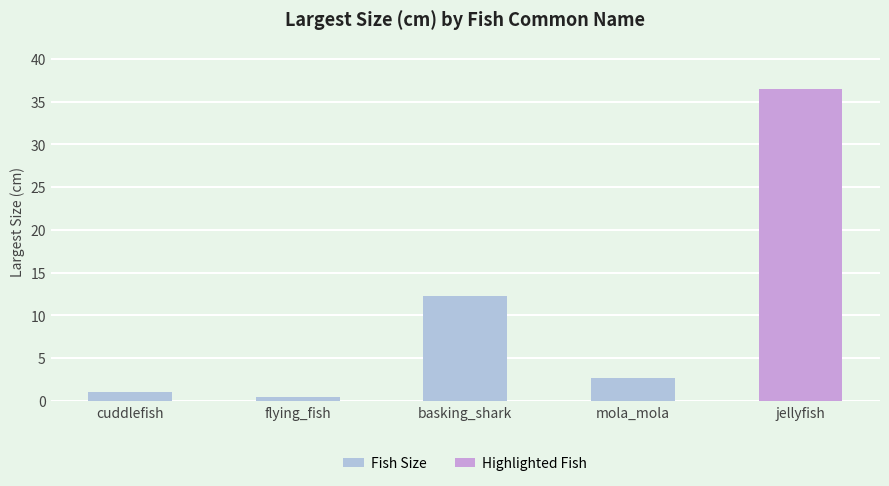

The chart shows a value of 15.7 at jellyfish. True or false?

False